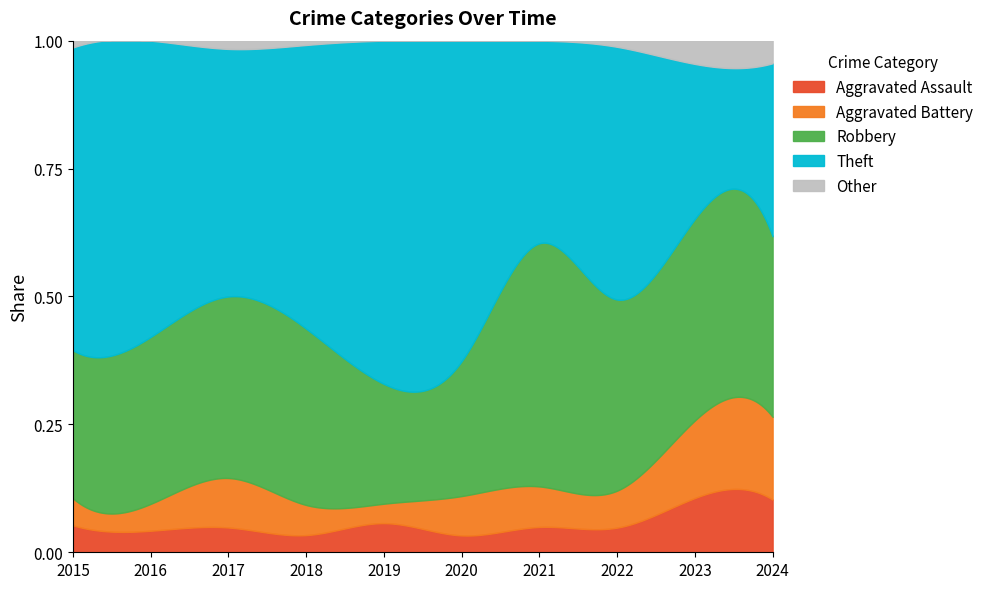

How many values in the Aggravated Battery series are below 7?

5